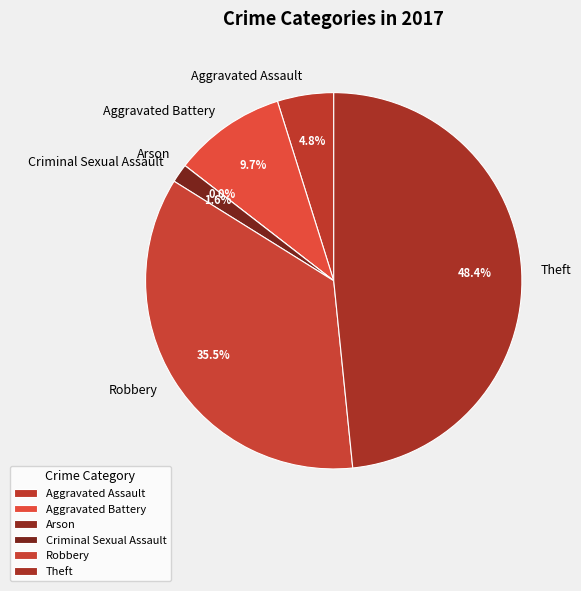

To the nearest percent, what is the difference between the largest and smallest slice percentages?

48%